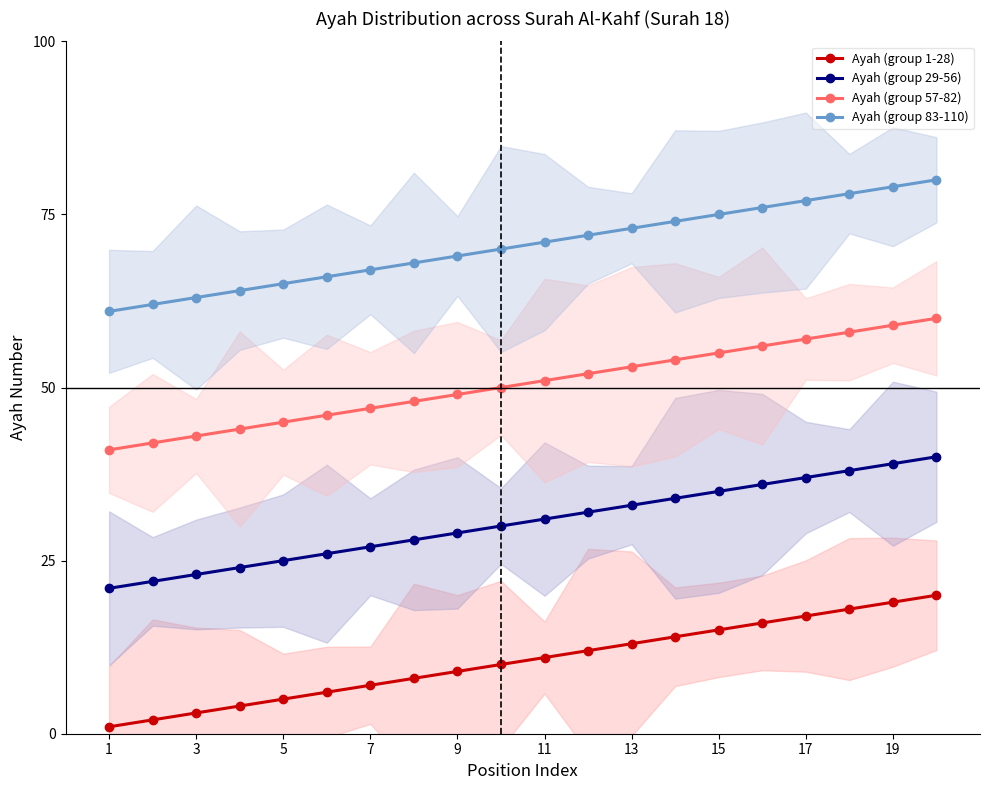

At which label does Ayah (group 1-28) reach its minimum?

1